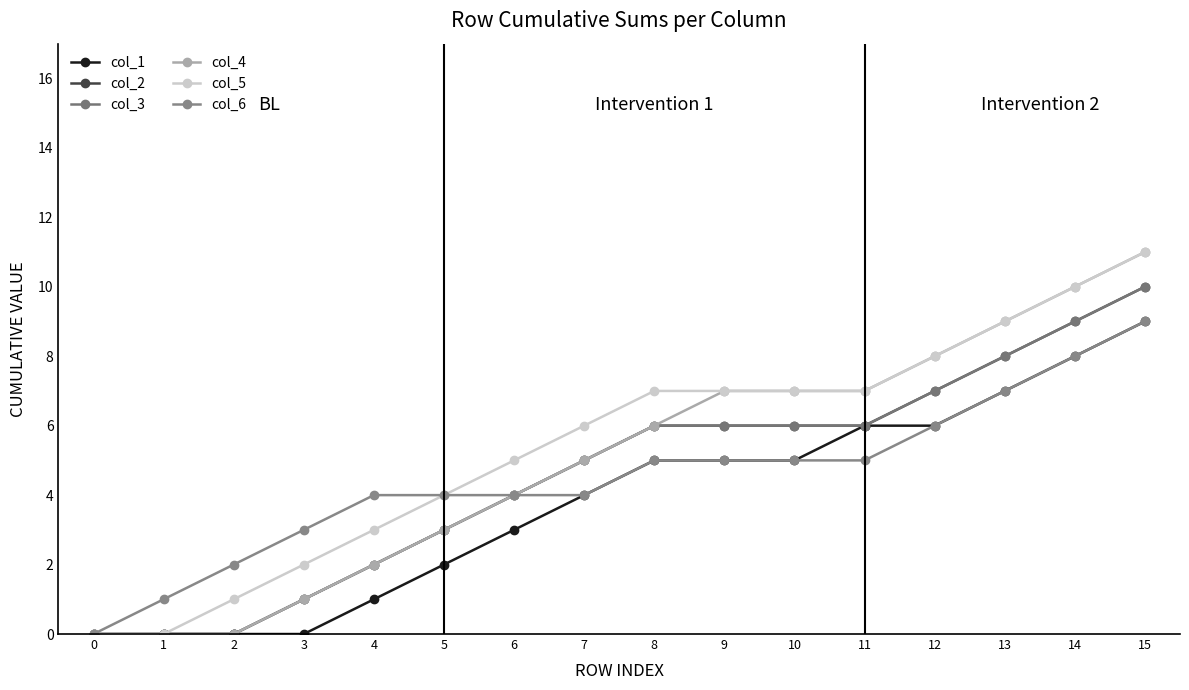

Is this an area chart (filled region under the line)?

No